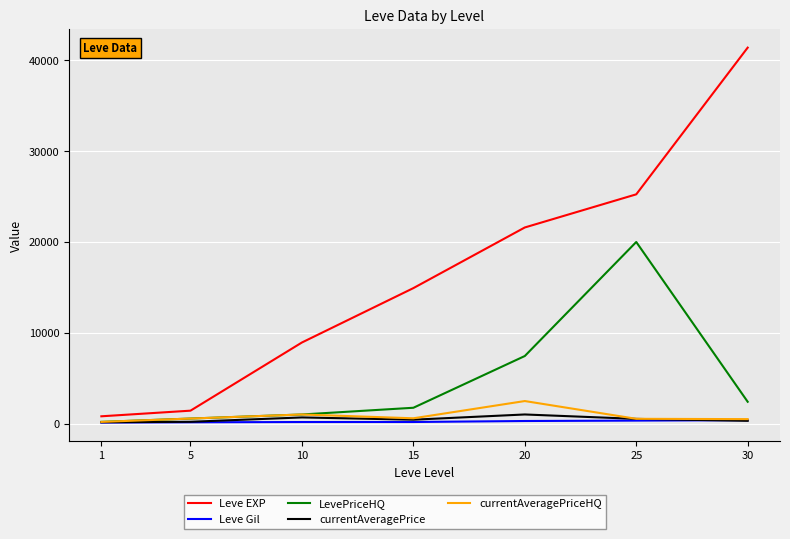

Which series changed the most between 5 and 10?

Leve EXP